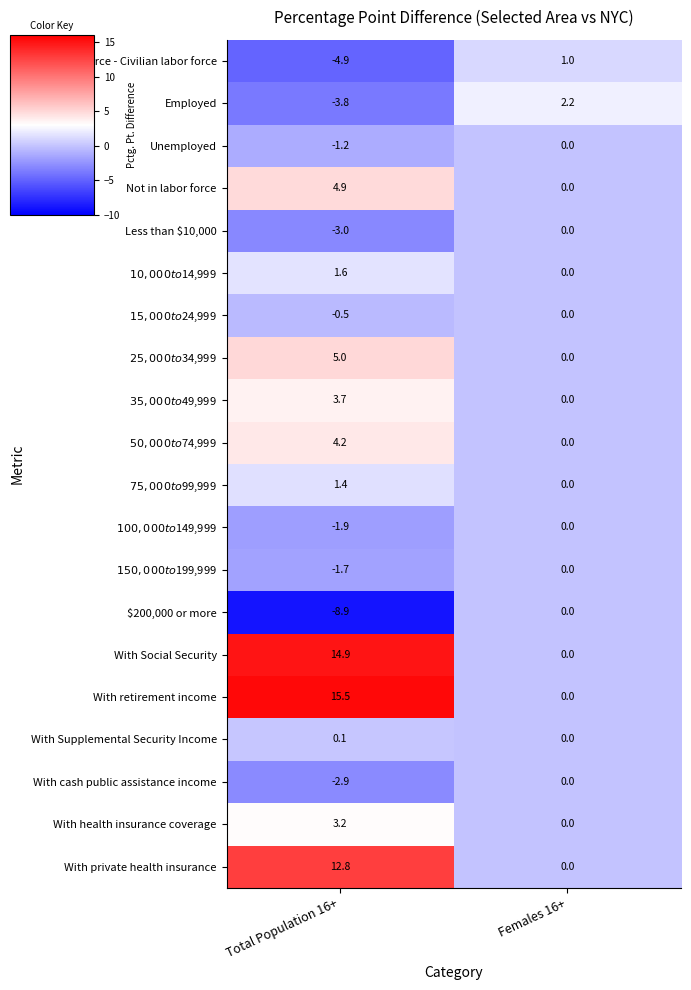

How many series are shown in this chart?

20